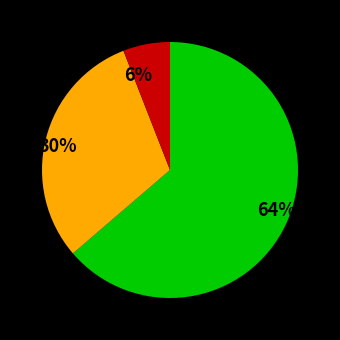

Which slice represents more than half of the pie?

64%